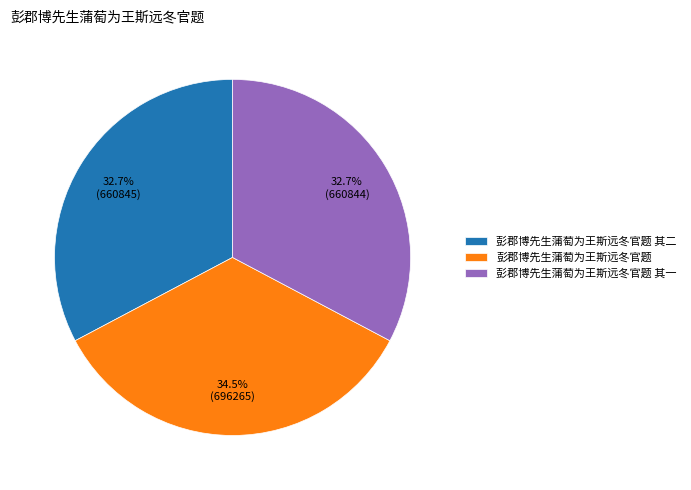

What percentage is NOT represented by 彭郡博先生蒲萄为王斯远冬官题?

65.5%